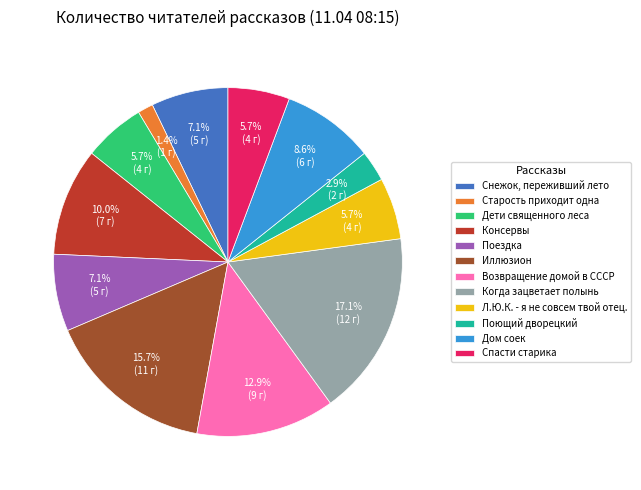

True or false: Когда зацветает полынь accounts for 24% of the total.

False